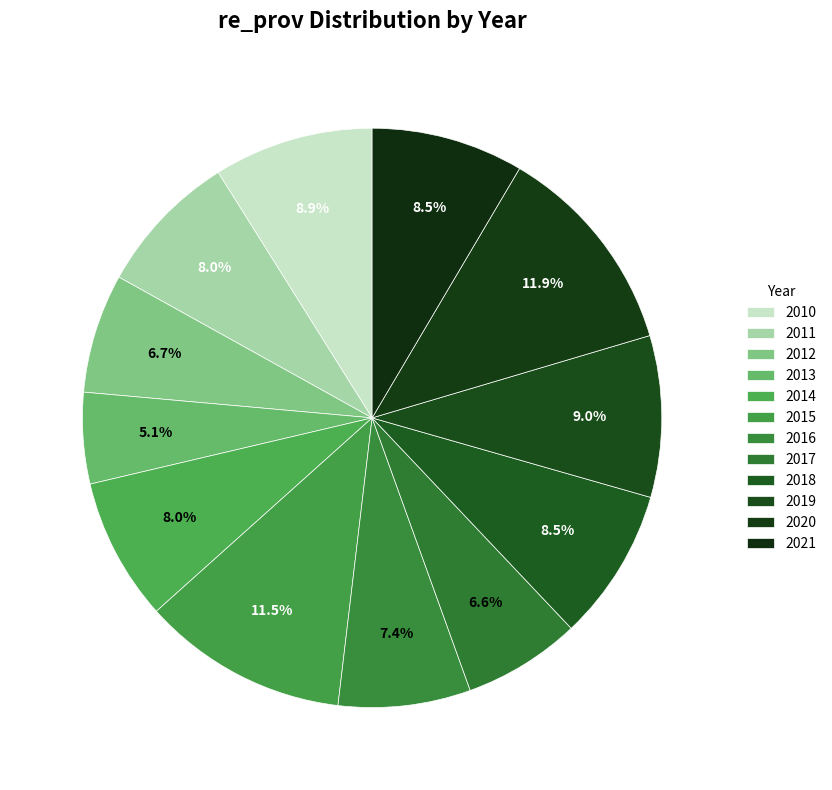

Count the number of slices in the pie.

12